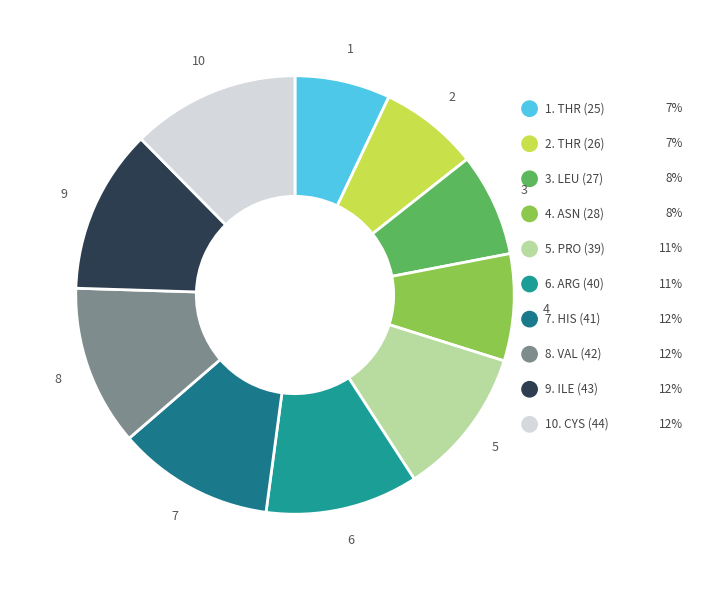

Count the number of slices in the pie.

10